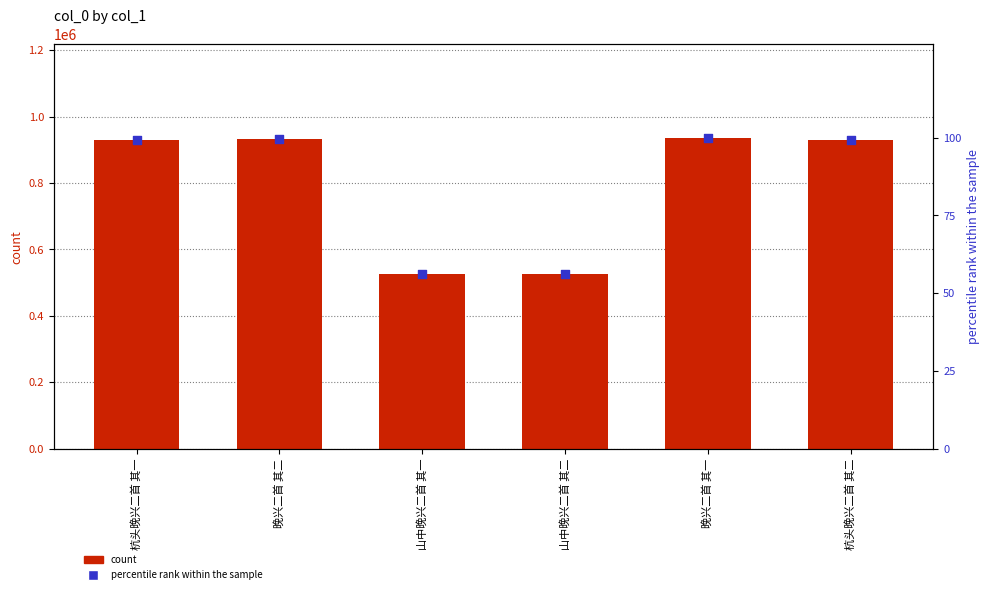

Which series has the largest total across all categories?

count